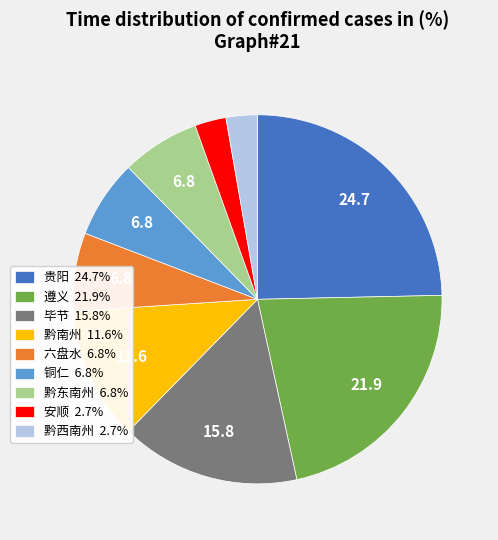

Which slice is the largest?

贵阳